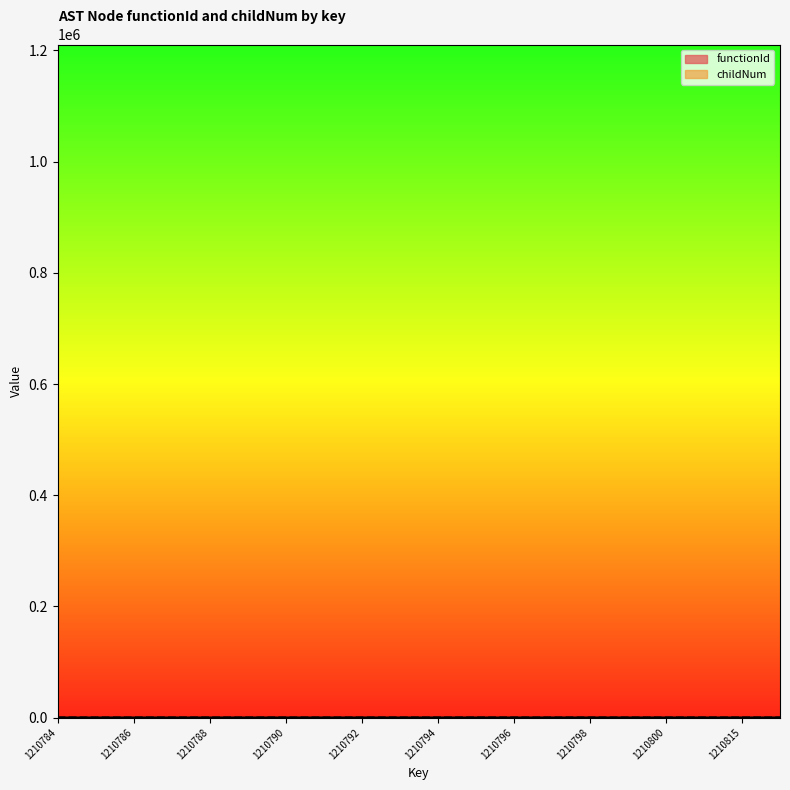

The childNum series shows -1 at 1210784. True or false?

False